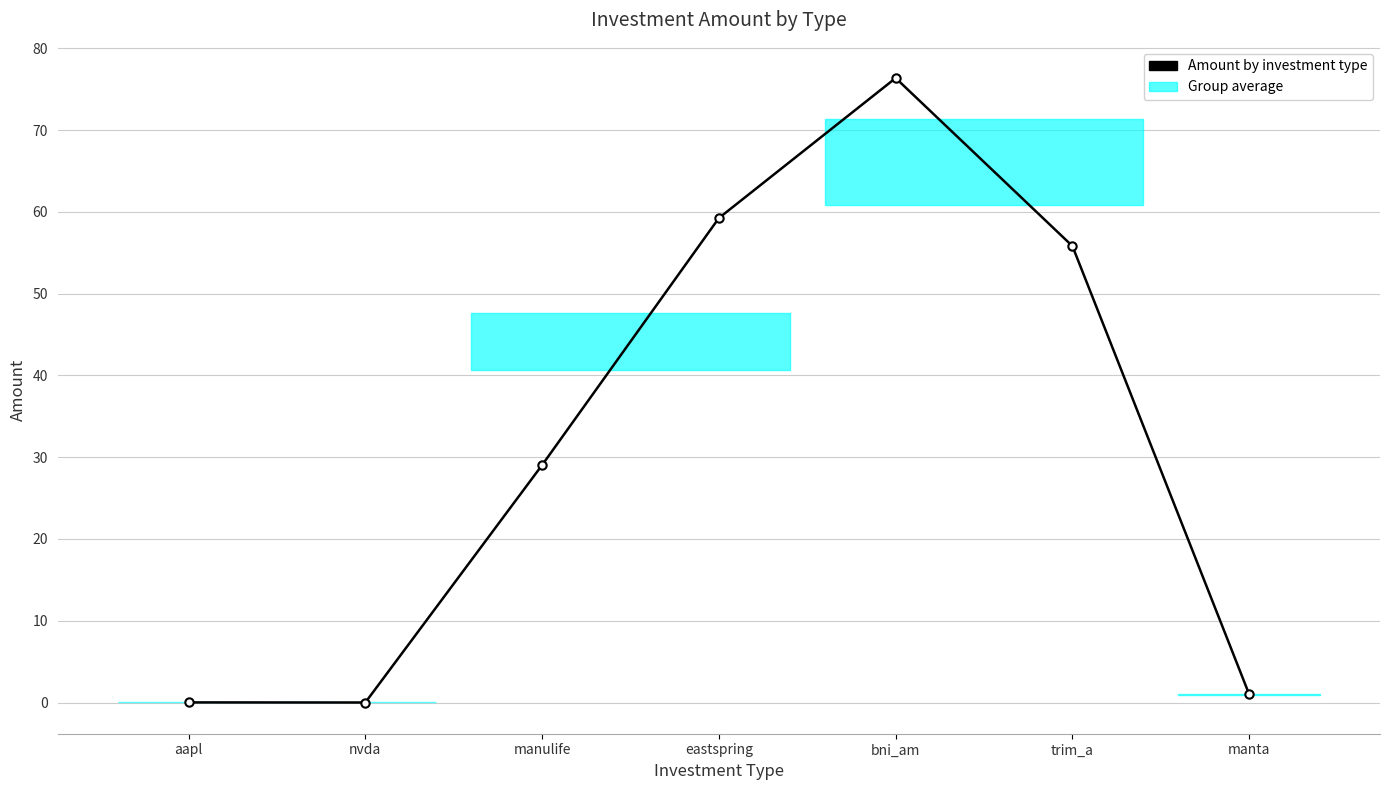

What is the value of the 3rd point from the left?

29.0